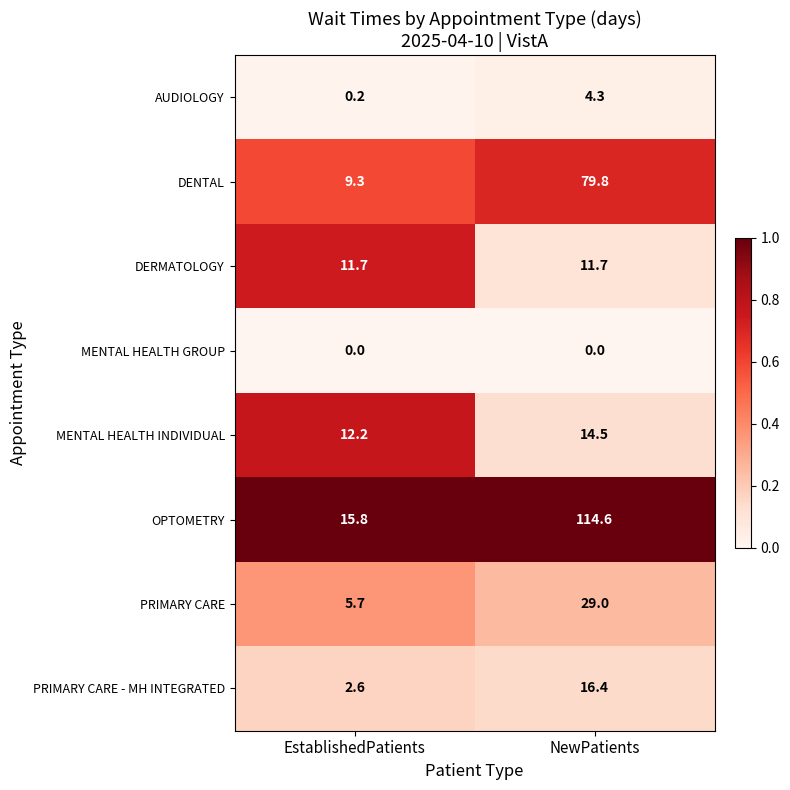

The PRIMARY CARE series shows 42.6 at NewPatients. True or false?

False